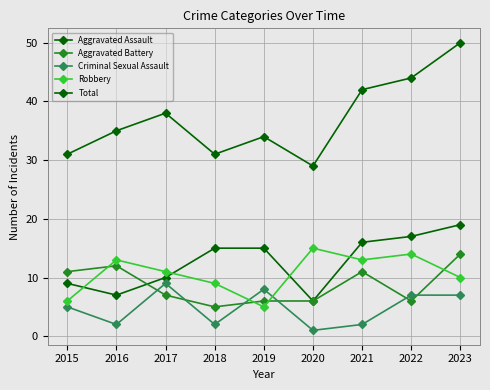

How many lines are shown in the chart?

5